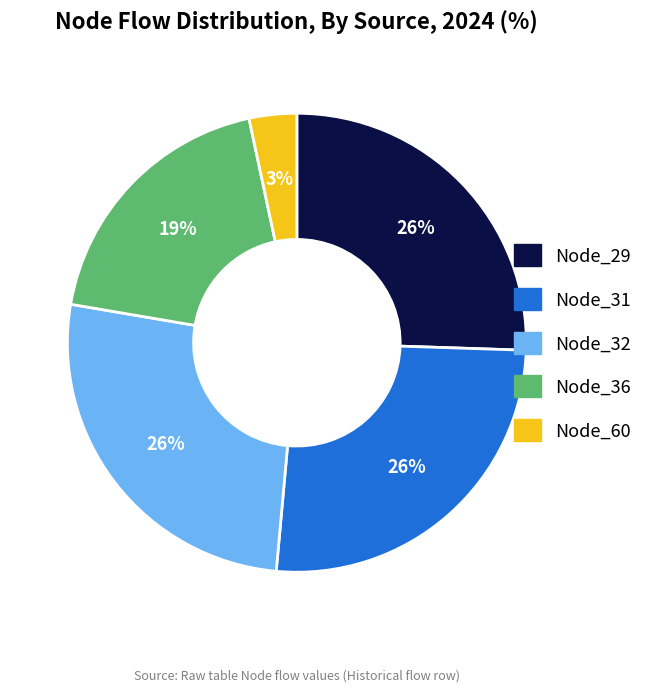

Count the number of slices in the pie.

5